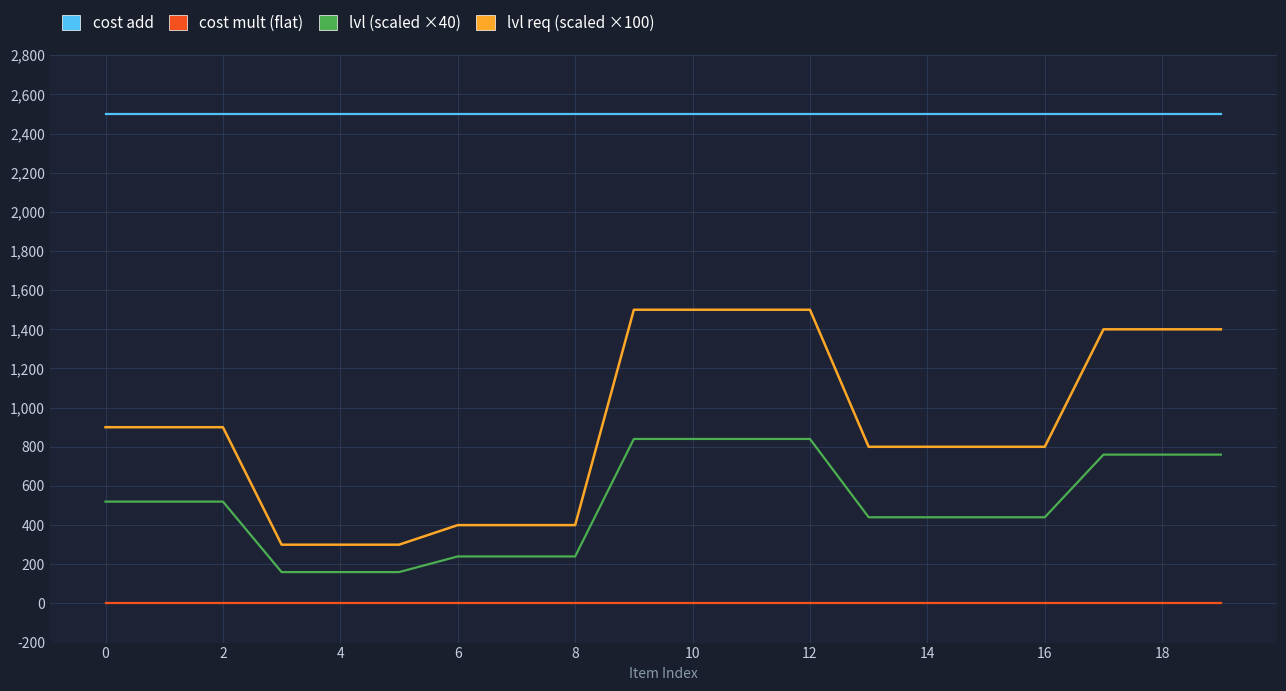

What is the greatest value displayed?

2500